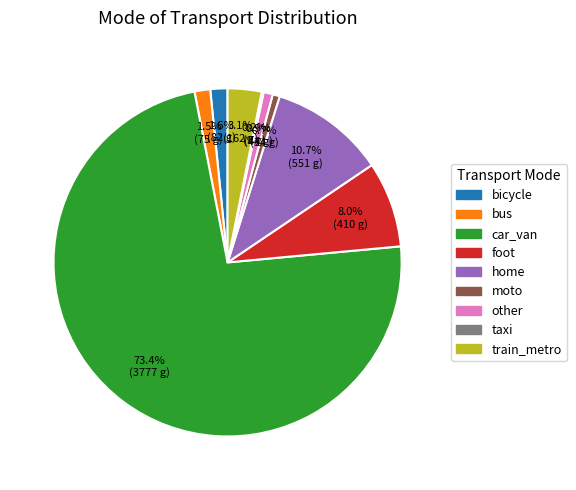

Which slice is the largest?

car_van